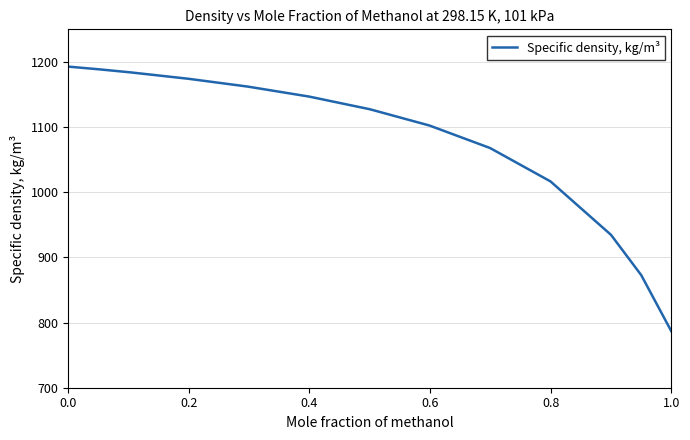

What is the difference between the maximum and minimum values?

406.1